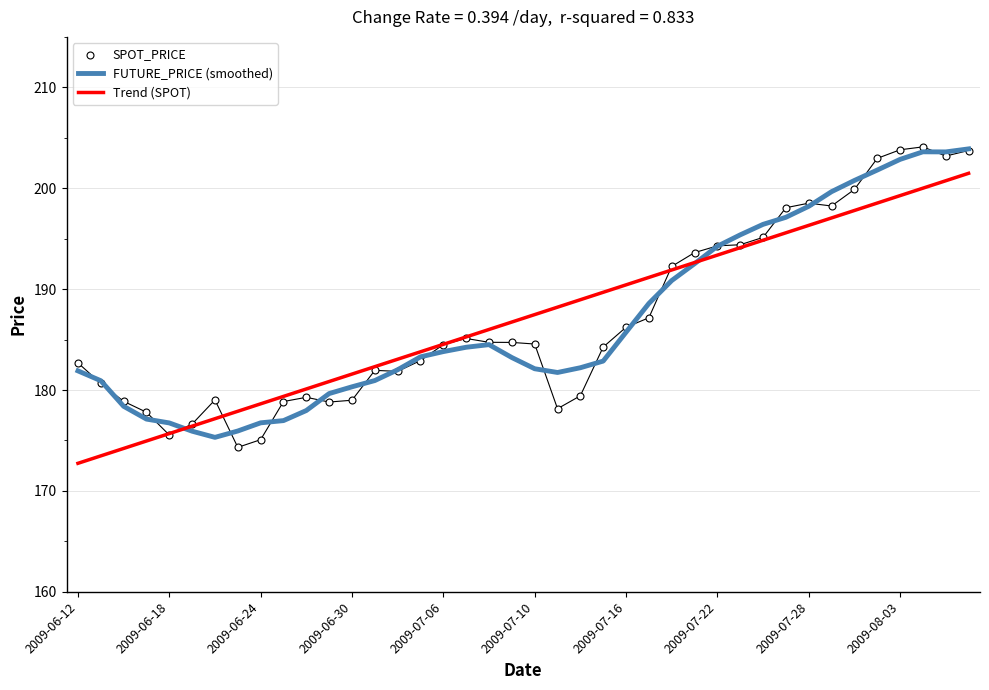

What is the minimum value for Trend (SPOT)?

172.7